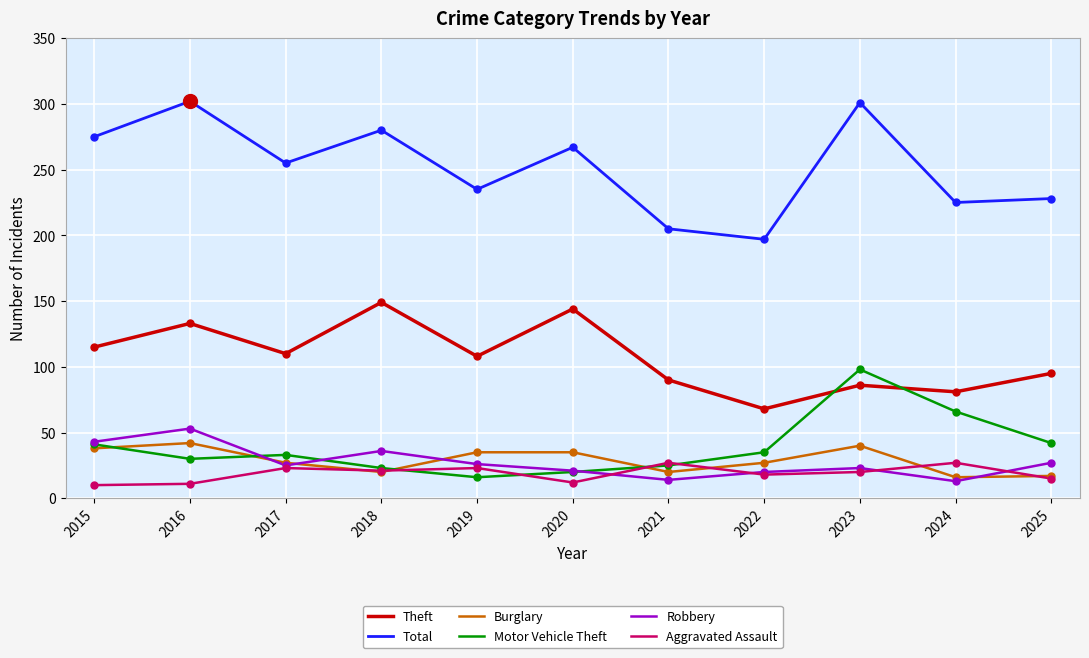

Which series has the widest spread of values?

Total